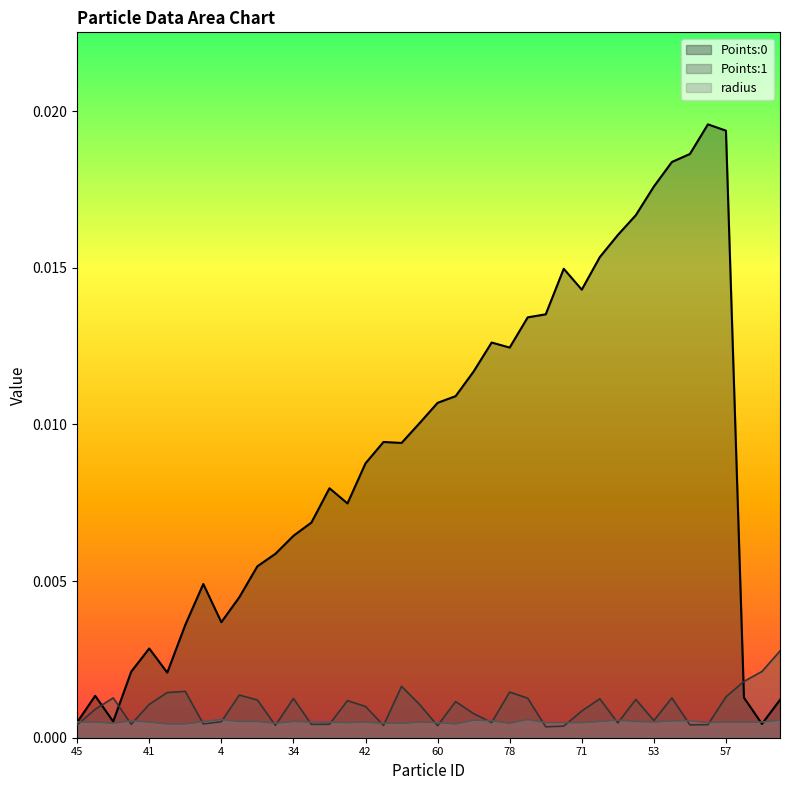

Is the value of Points:0 at 34 greater than the value of radius at 45?

Yes